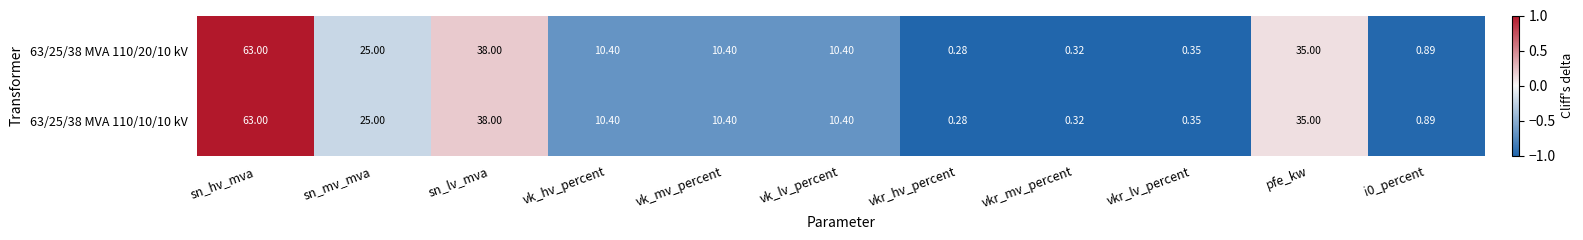

At which category does the chart reach its minimum across all series?

vkr_hv_percent